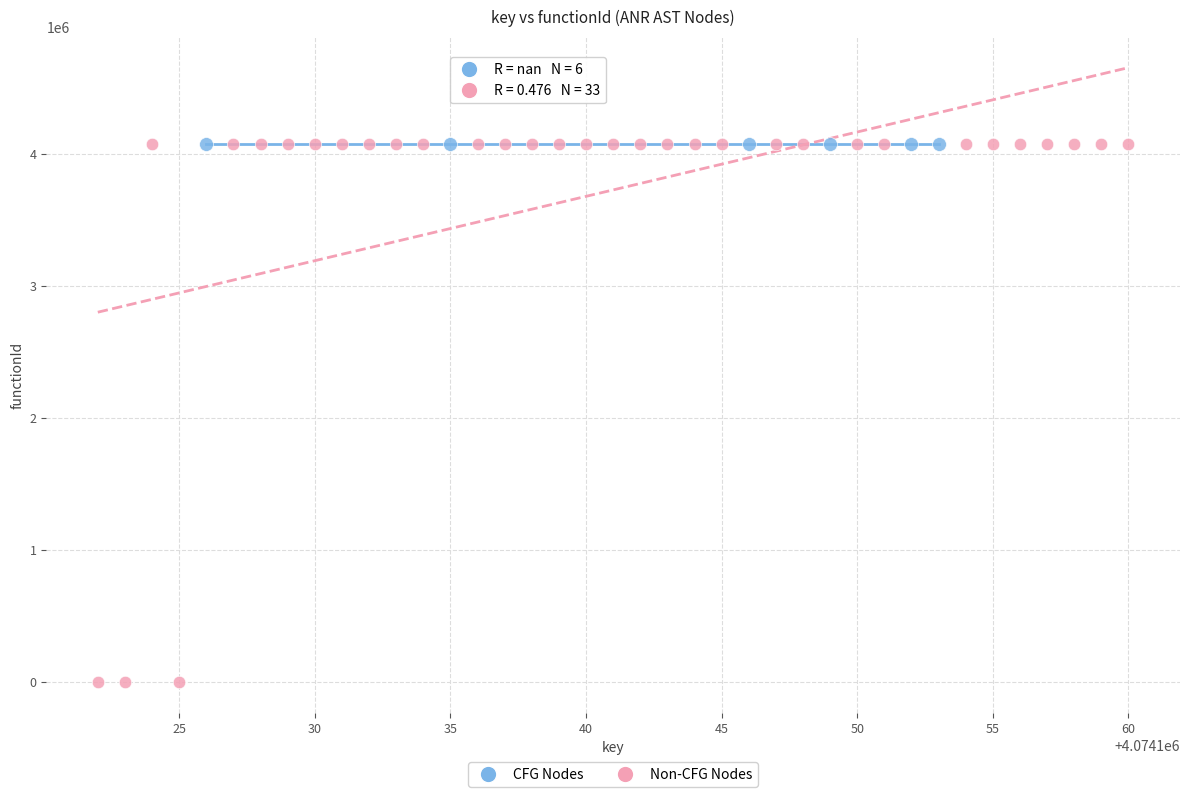

Which series reaches the minimum Y coordinate?

Non-CFG Nodes